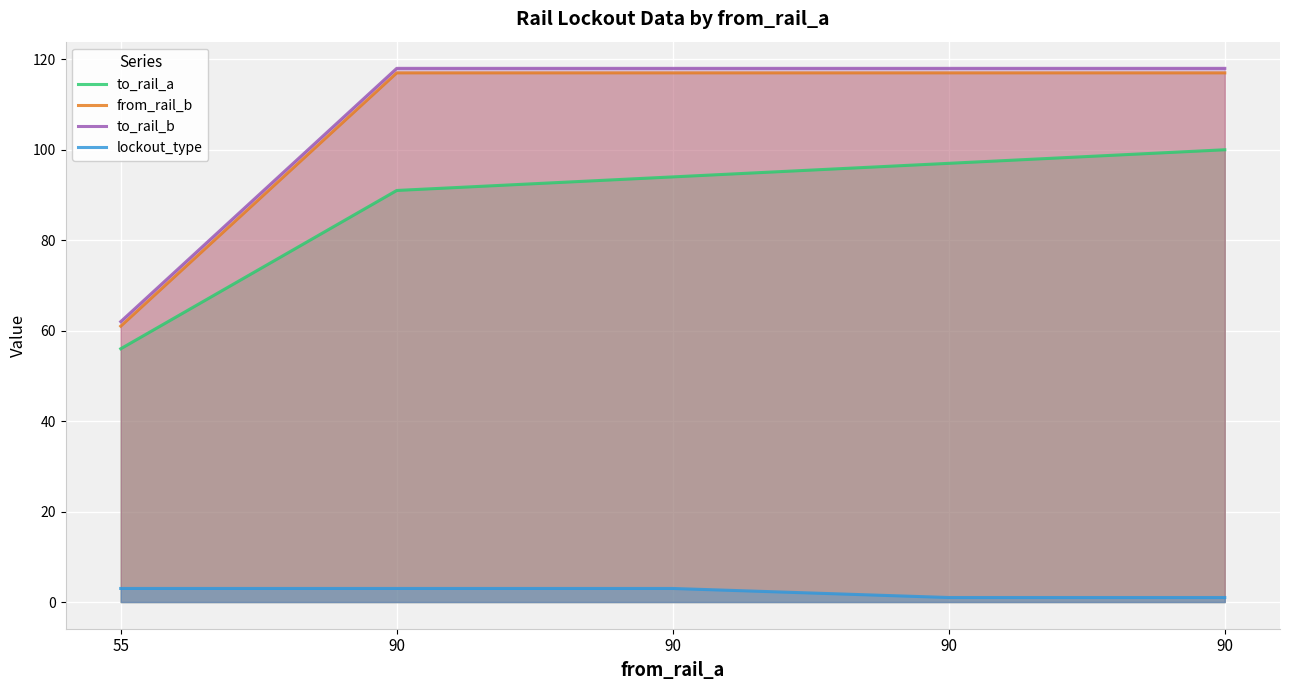

The to_rail_a series shows 56 at 55. True or false?

True